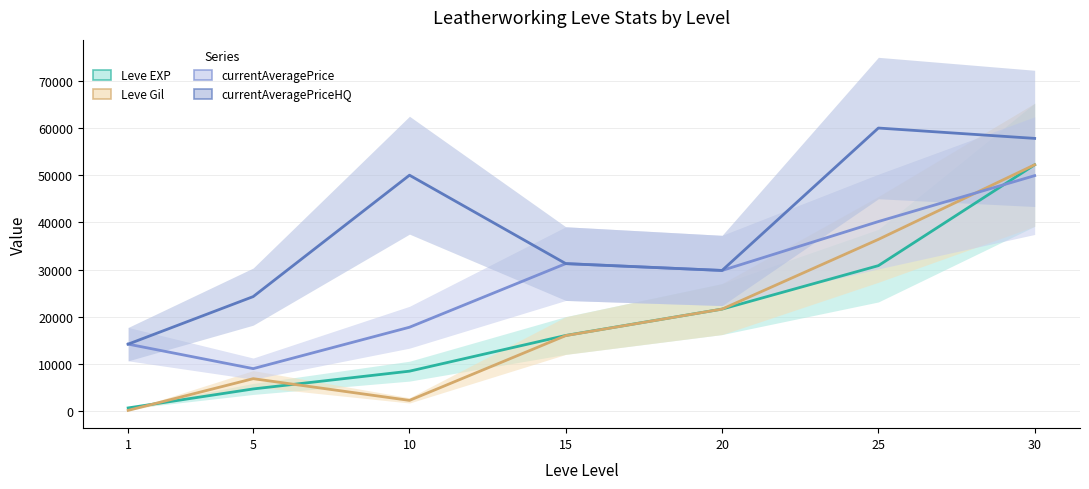

Reading left to right, extract all data points from this chart.

Leve EXP: 630	4660	8430	16010	21600	30820	52220
Leve Gil: 112	6840	2230	15980	21600	36390	52220
currentAveragePrice: 14167	8971	17752	31250	29800	40176	49916
currentAveragePriceHQ: 14167	24252	50009	31250	29800	60015	57818